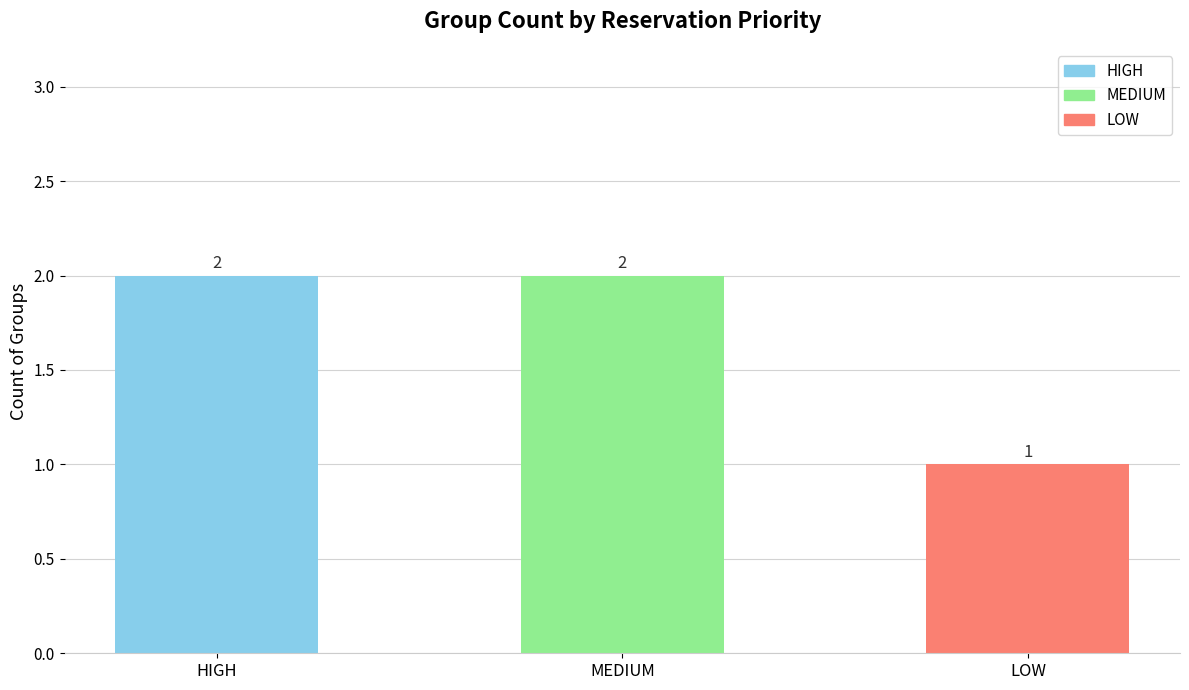

What is the label of the 1st bar from the right?

LOW